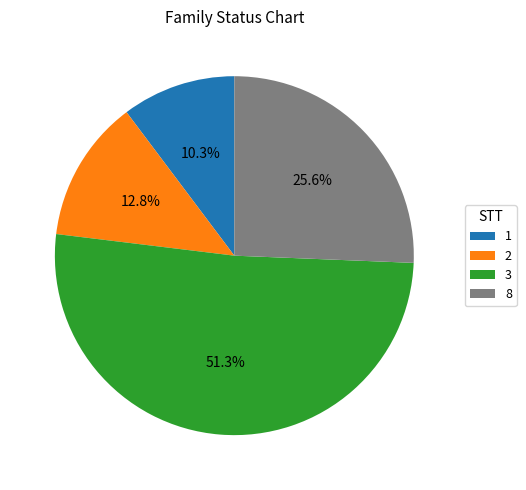

Count the number of slices in the pie.

4